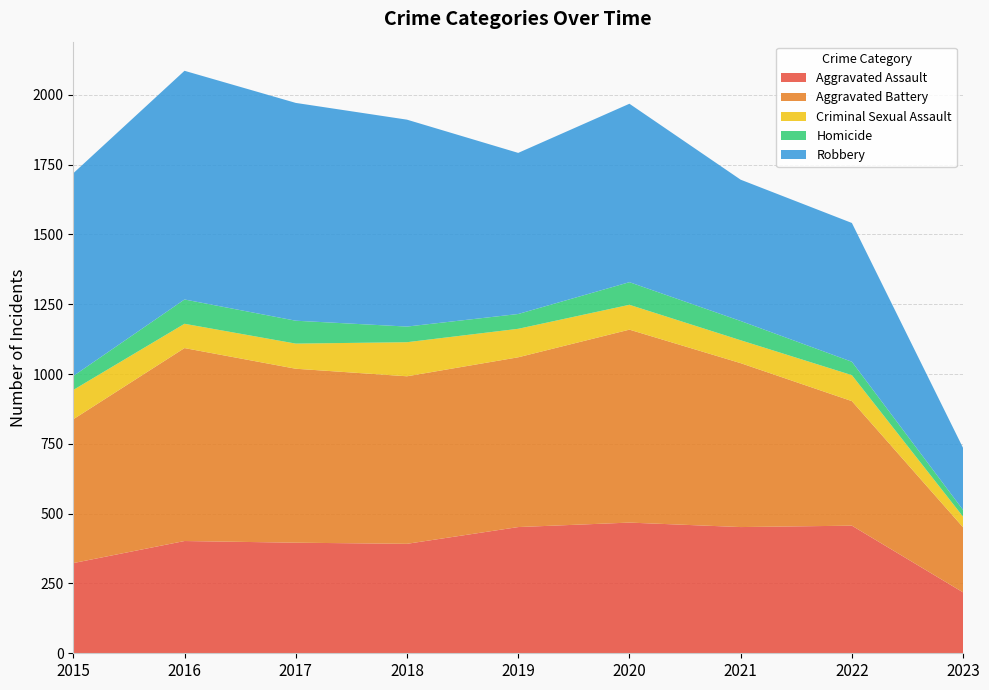

Reading left to right, list all the values displayed in this chart.

Aggravated Assault: 323	402	396	392	452	468	452	457	218
Aggravated Battery: 515	691	623	600	608	691	587	446	233
Criminal Sexual Assault: 105	87	90	122	102	89	82	93	38
Homicide: 50	87	82	56	53	81	69	48	24
Robbery: 726	819	780	741	577	639	506	497	222